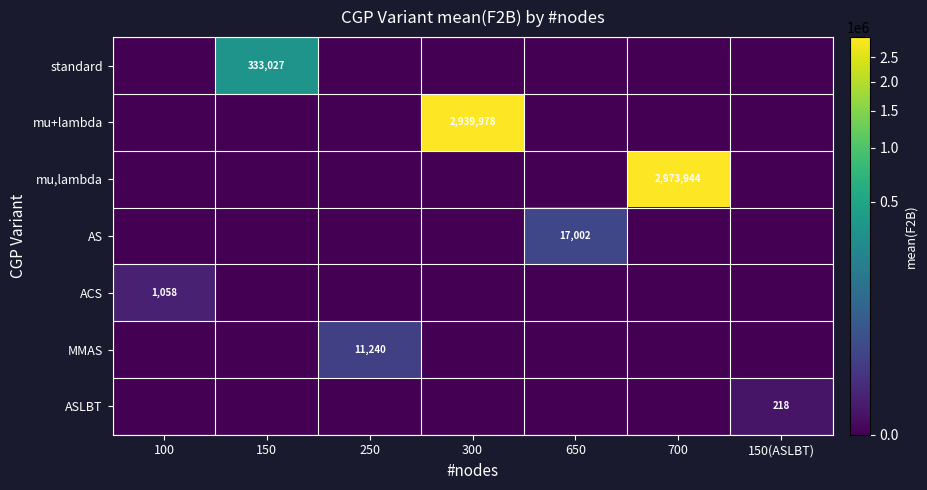

The mu+lambda series shows 2939978 at 300. True or false?

True